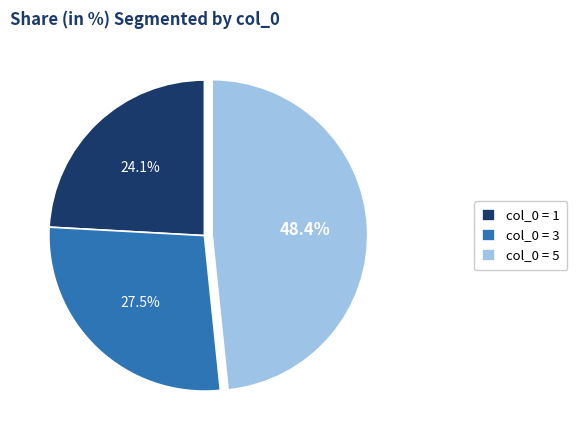

Between col_0 = 1 and col_0 = 3, which is larger?

col_0 = 3